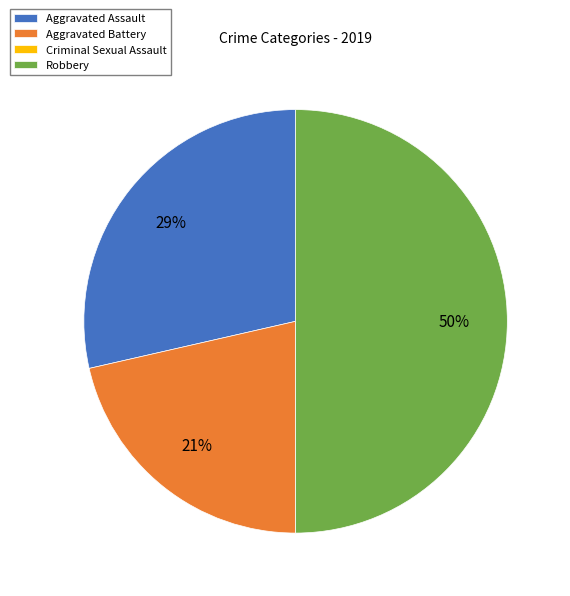

Is it true that Aggravated Battery is 21% of the pie?

True